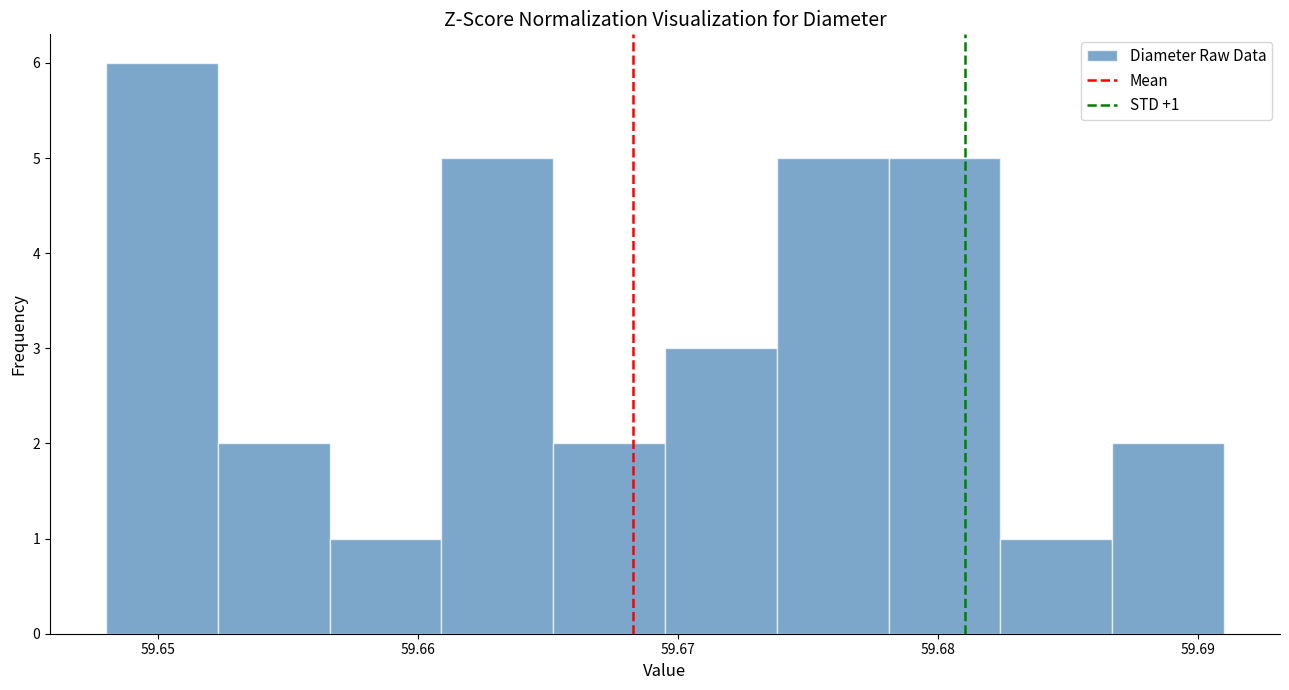

Over which range of the x-axis is the bar tallest?

59.648 to 59.652